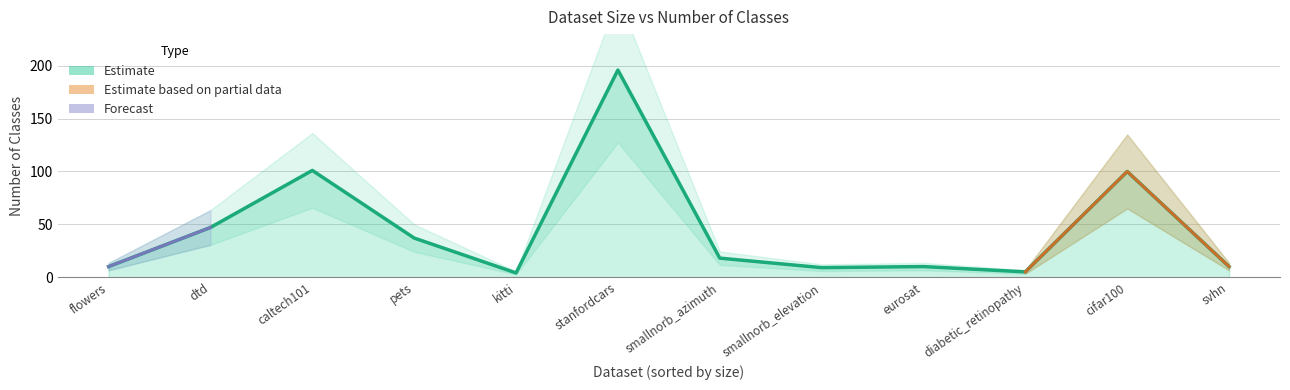

At which category does the data reach its first local peak?

caltech101